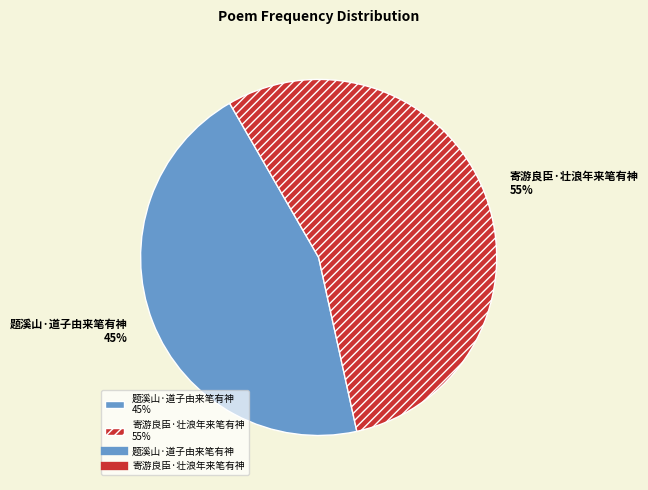

Which category accounts for the majority?

寄游良臣·壮浪年来笔有神